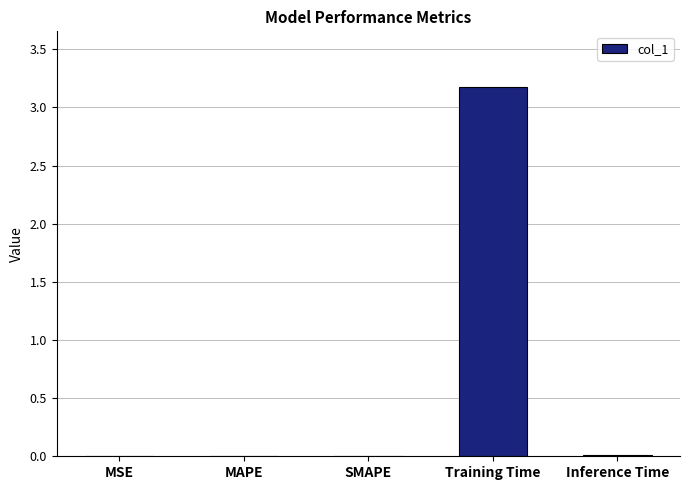

What is the difference between the values at Training Time and MAPE?

3.2